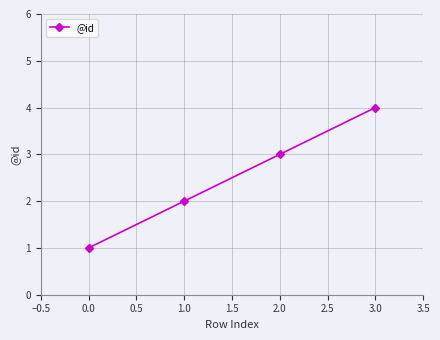

How many data points are less than 3?

2